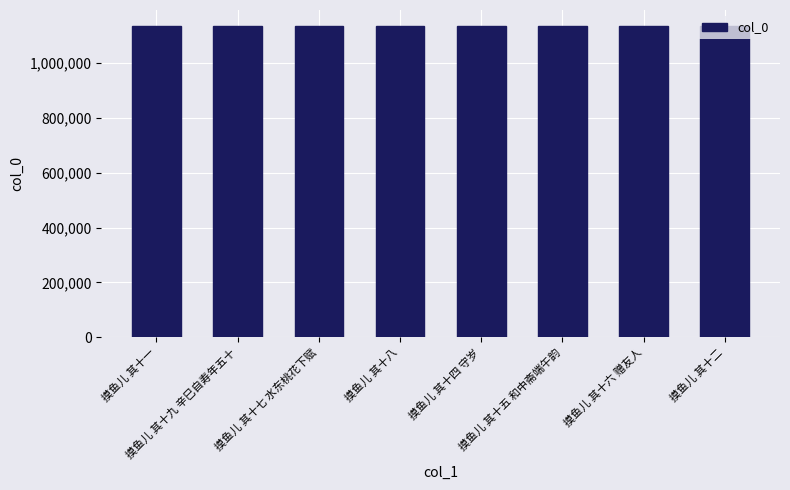

What is the sum of all values?

9097626